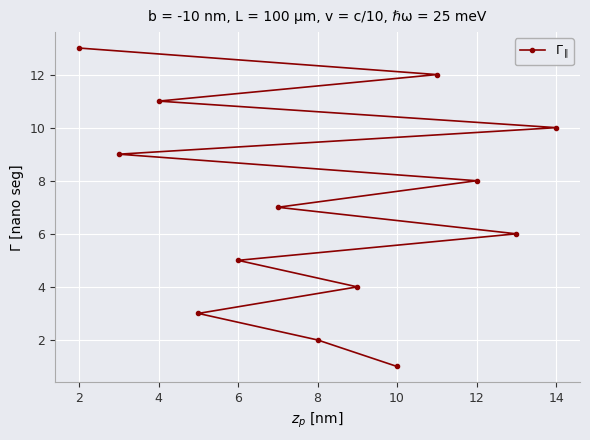

Which label corresponds to the largest value in the chart?

2